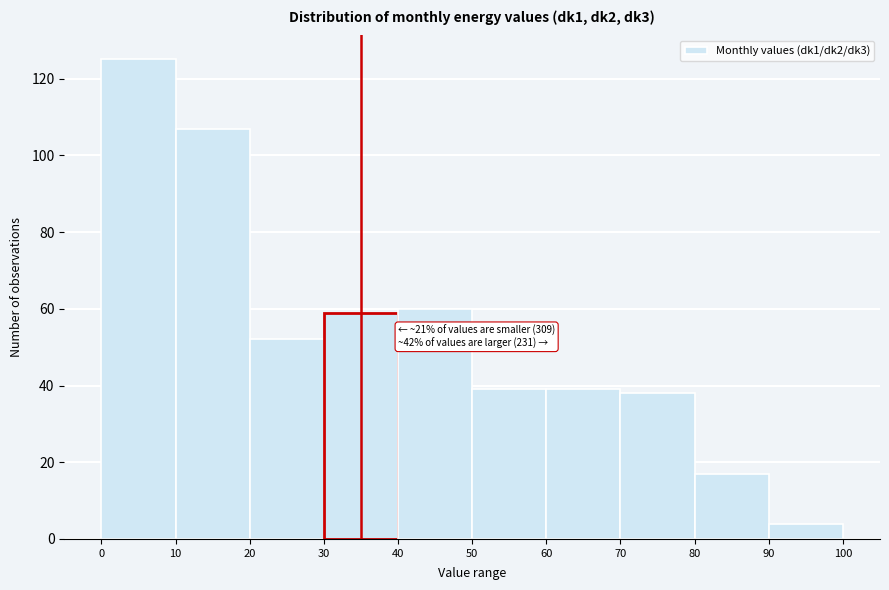

Over which range of the x-axis is the bar tallest?

0 to 10